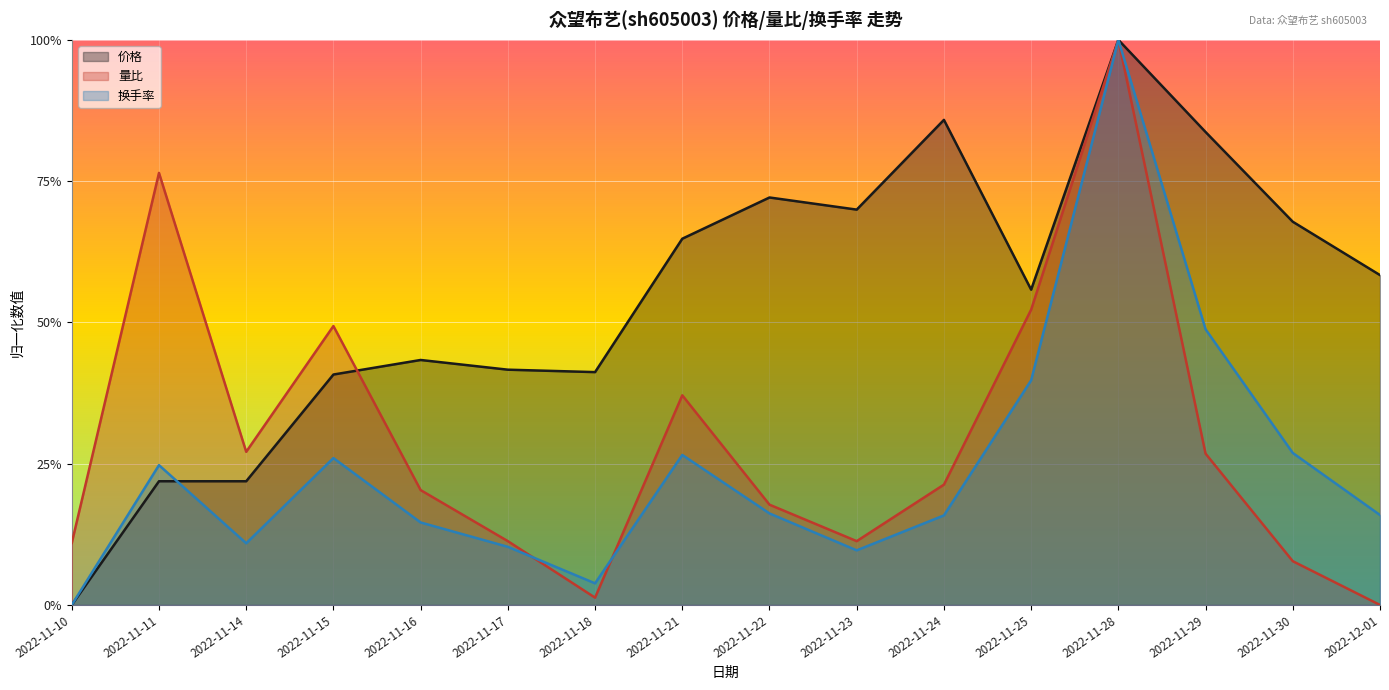

List the series in order of their overall mean, lowest first.

换手率, 量比, 价格